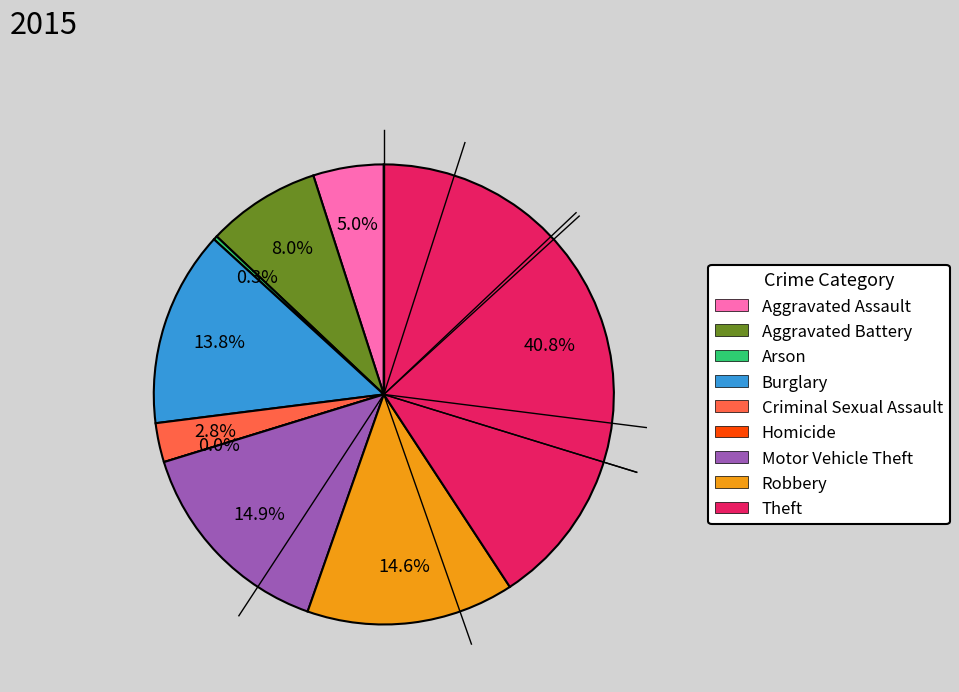

Combined, do Aggravated Battery and Burglary account for over 50%?

No